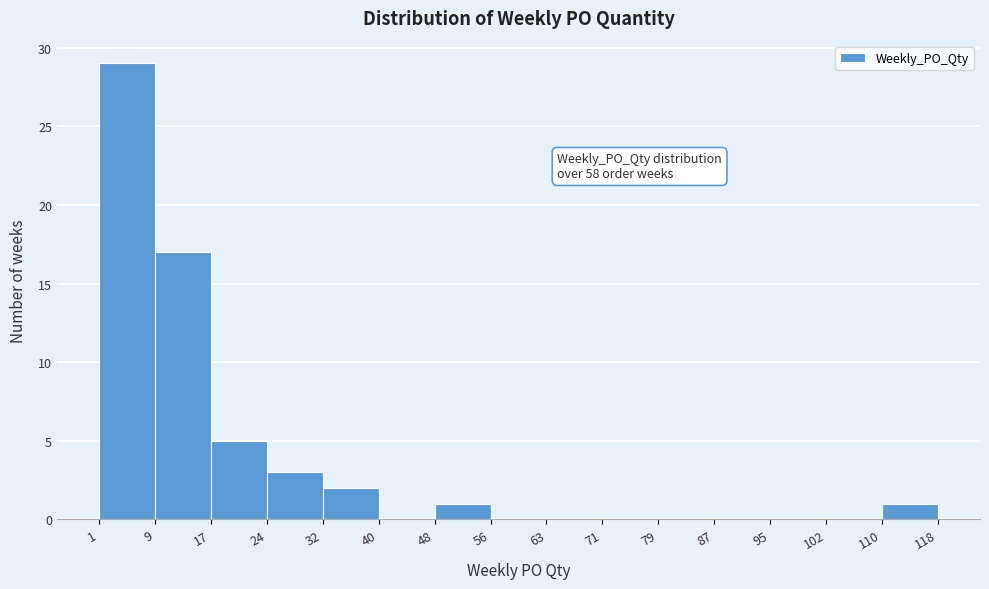

Over which range of the x-axis is the bar tallest?

1 to 9